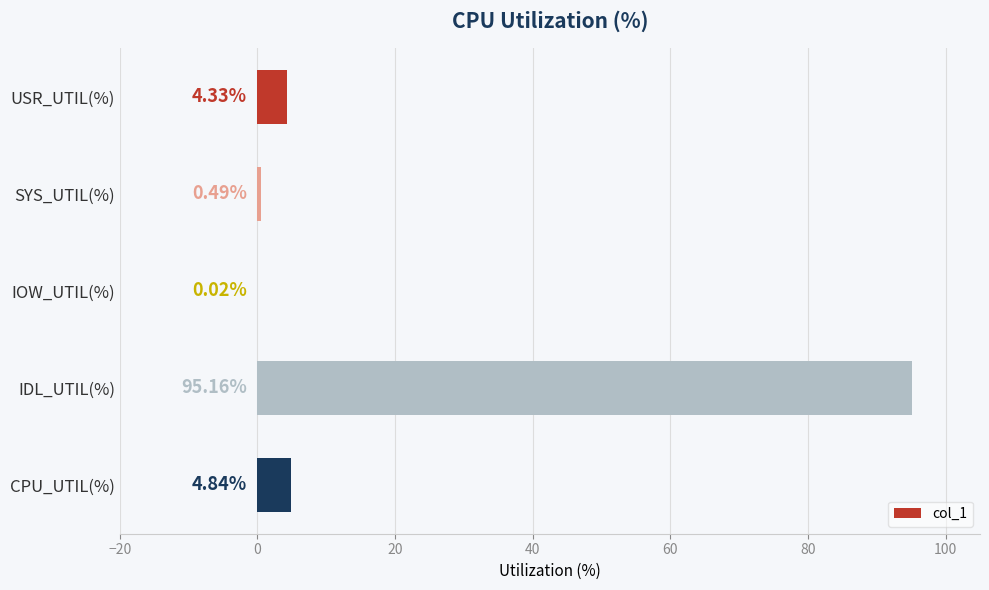

What is the change in value from USR_UTIL(%) to IOW_UTIL(%)?

-4.3